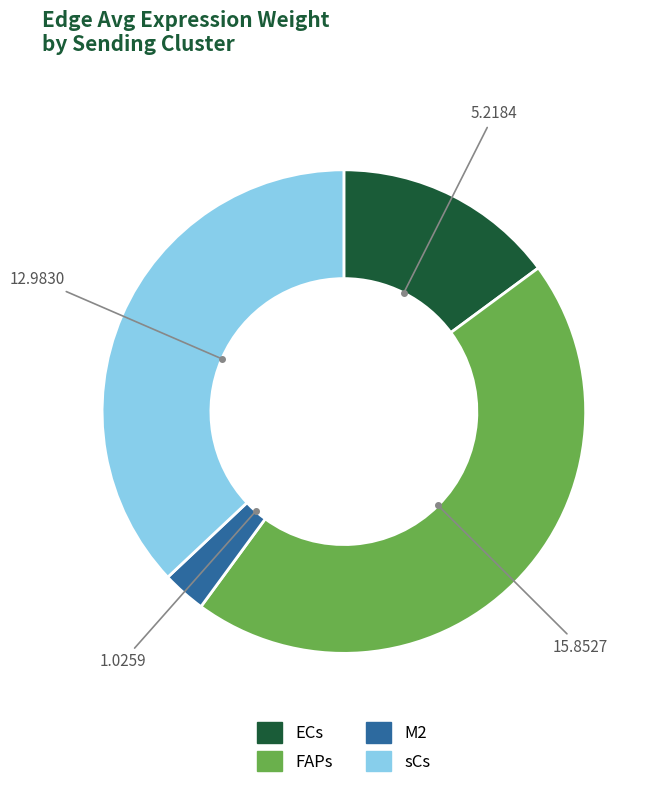

Count the number of slices in the pie.

4